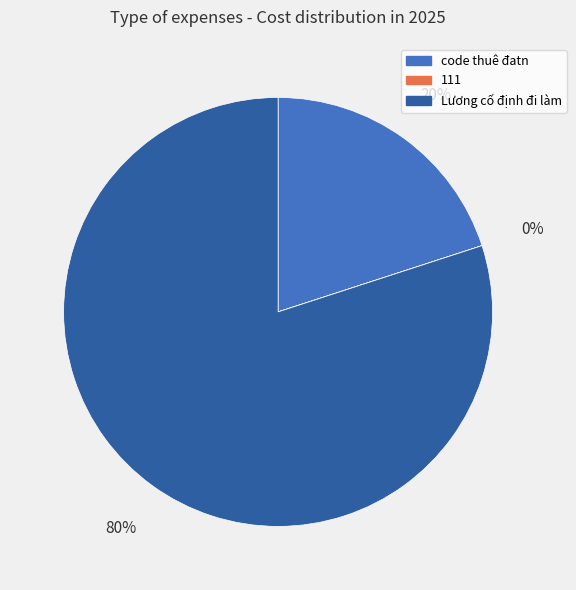

What is the ratio of the value at Lương cố định đi làm to the value at code thuê đatn?

4.0